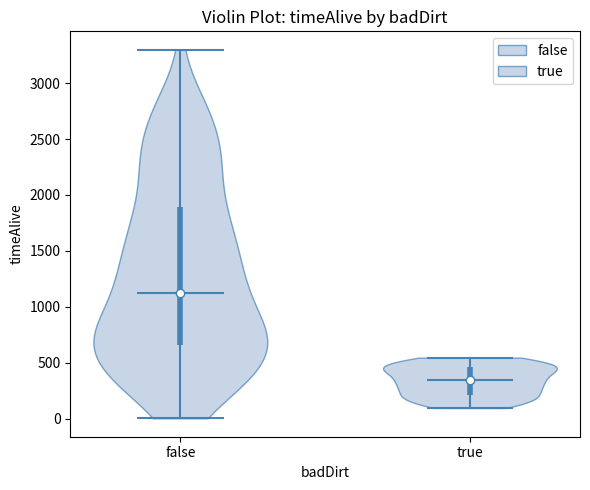

Reading left to right, read every violin against the y-axis: where its median line is, and the lowest and highest points it reaches. The values are not printed on the chart, so give them approximately, as read against the axis.

false: median line 1100, lowest point 0, highest point 3300
true: median line 350, lowest point 100, highest point 550